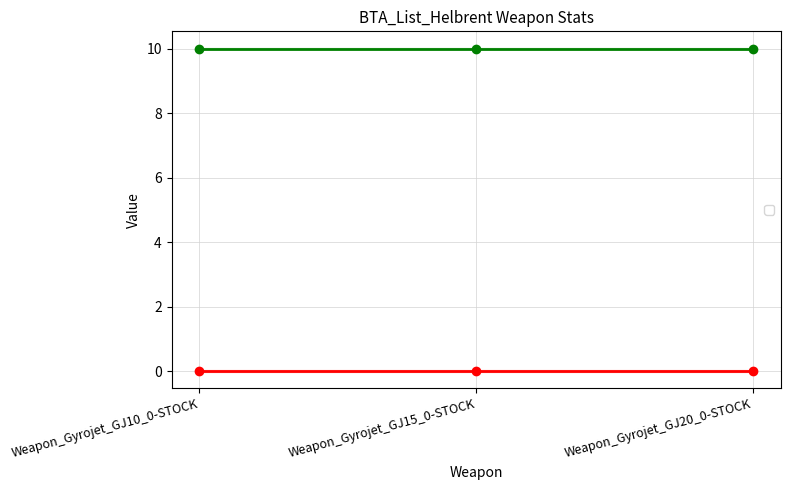

What is the maximum value shown in the chart?

10